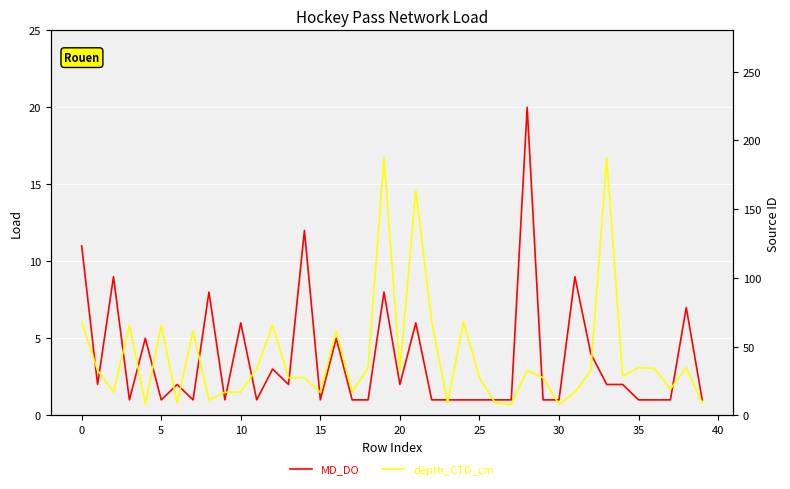

Count the number of data series in this chart.

2